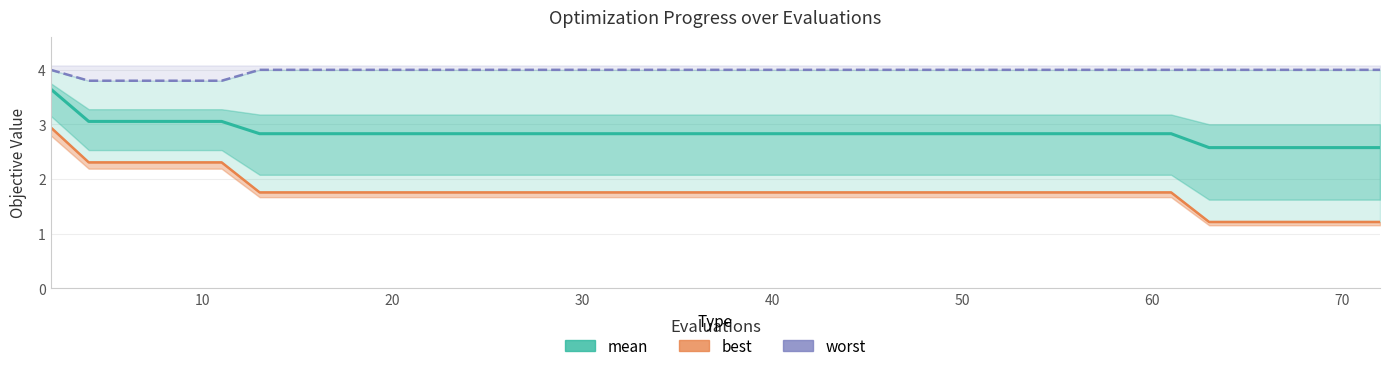

What is the difference between the second highest and minimum values in the mean series?

0.5